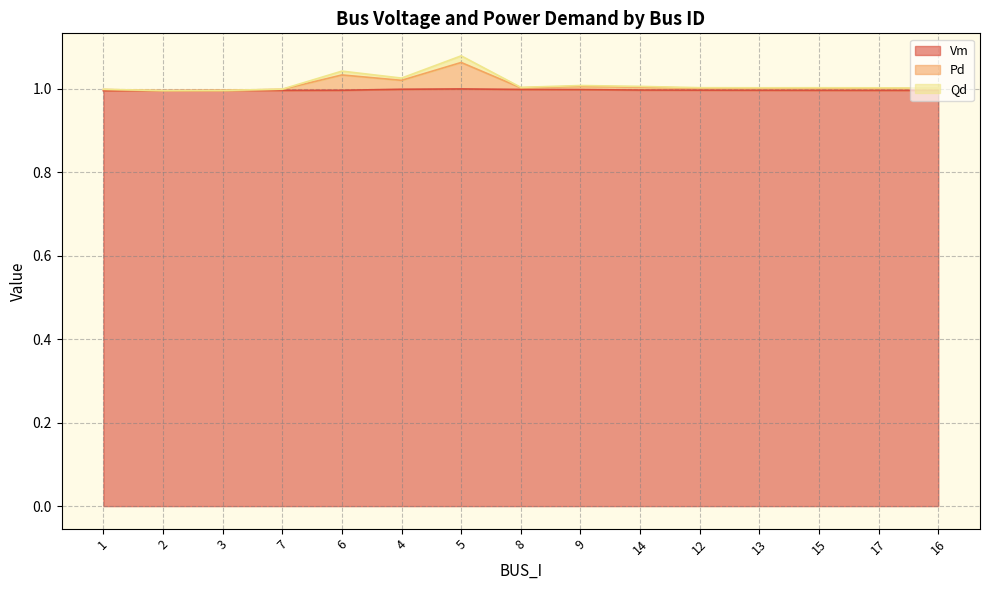

Rank the categories by Pd value from lowest to highest.

2, 3, 1, 7, 16, 17, 13, 15, 12, 8, 14, 9, 4, 6, 5